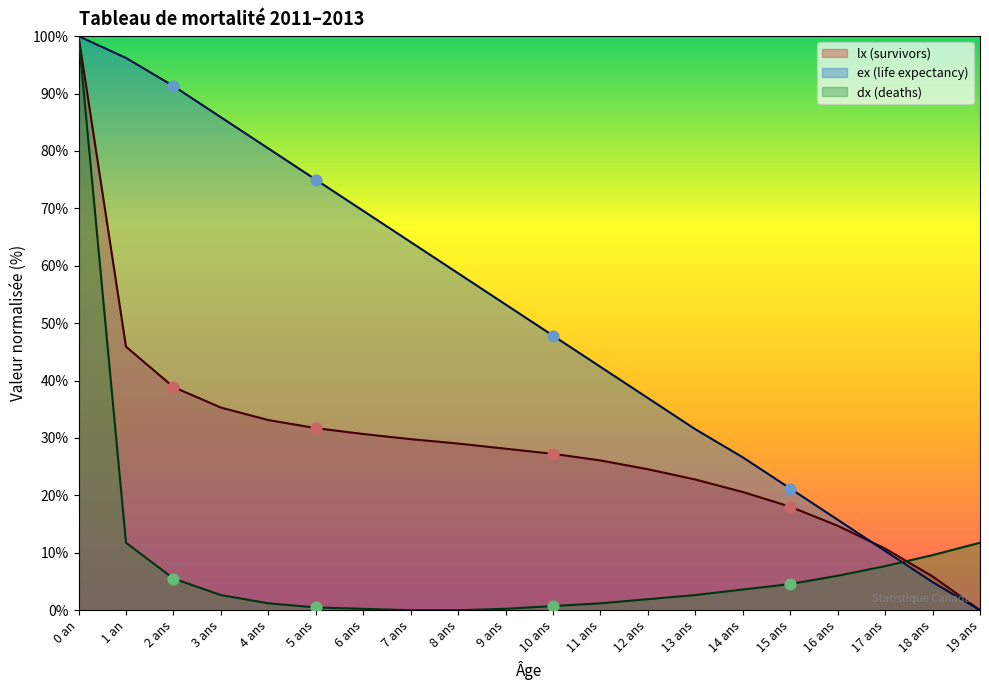

Is the value of dx (deaths) at 4 ans greater than the value of ex (life expectancy) at 5 ans?

No